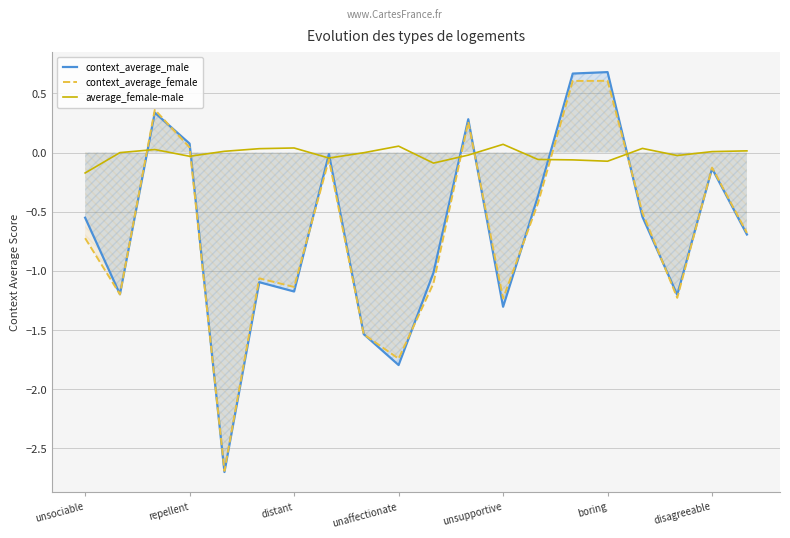

At which label is context_average_male closest to -1?

10